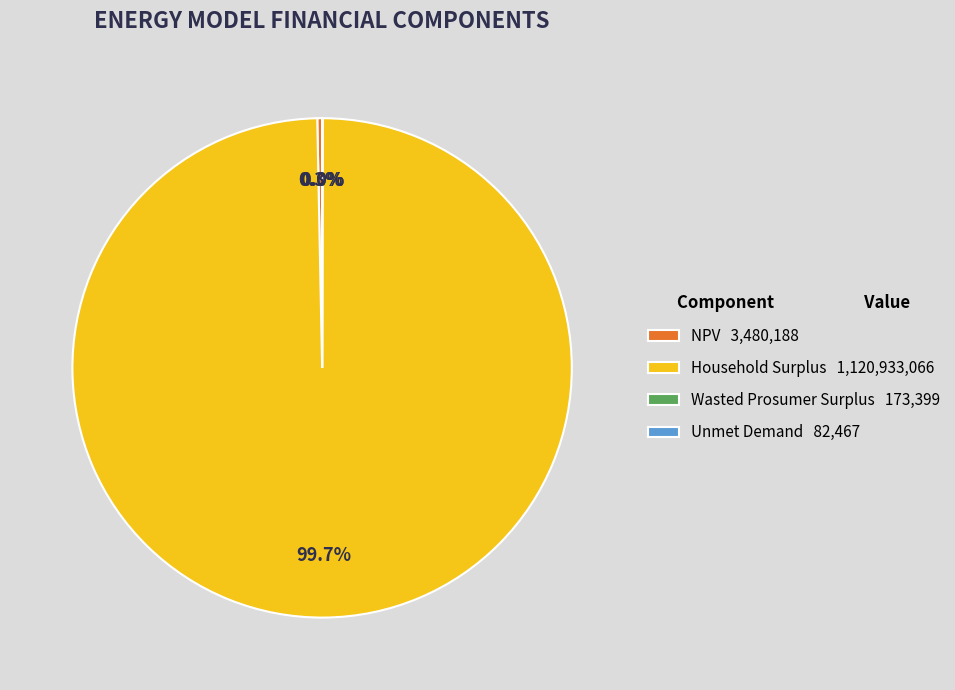

To the nearest percent, what is the difference between the largest and smallest slice percentages?

100%